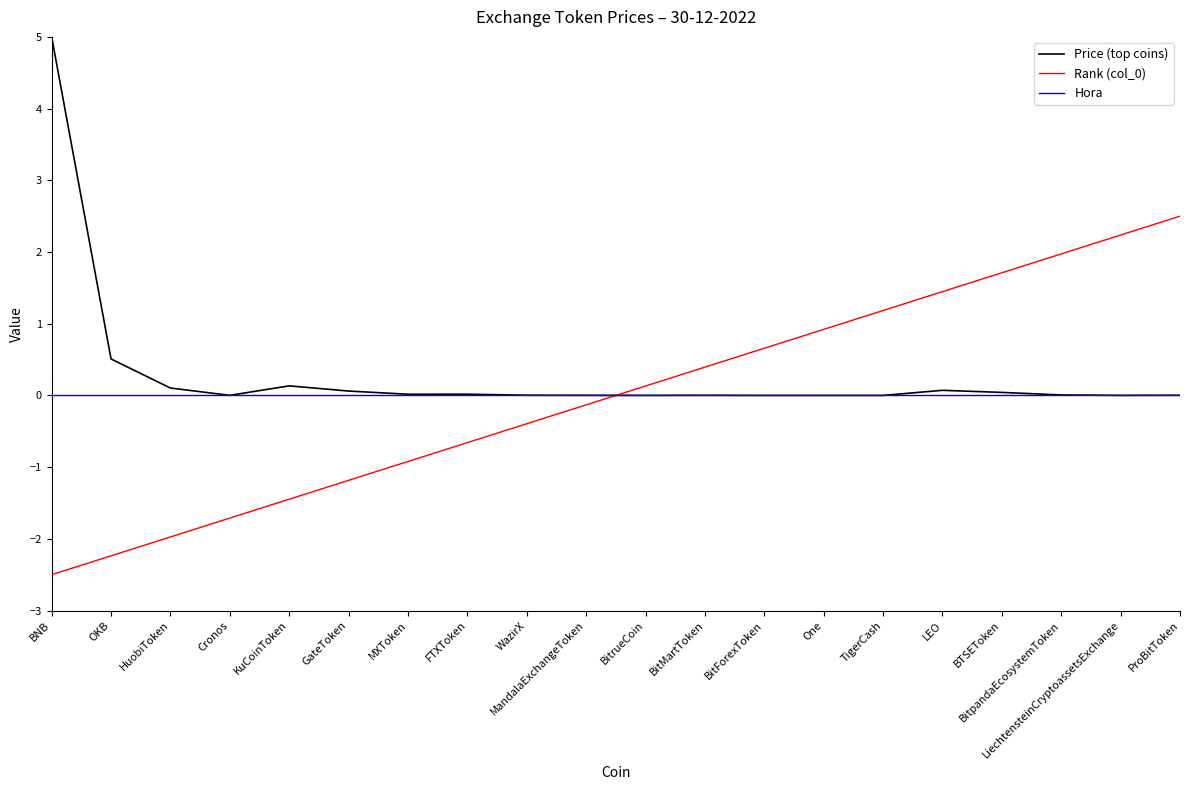

What is the difference between the maximum and minimum values in the Rank (col_0) series?

5.0